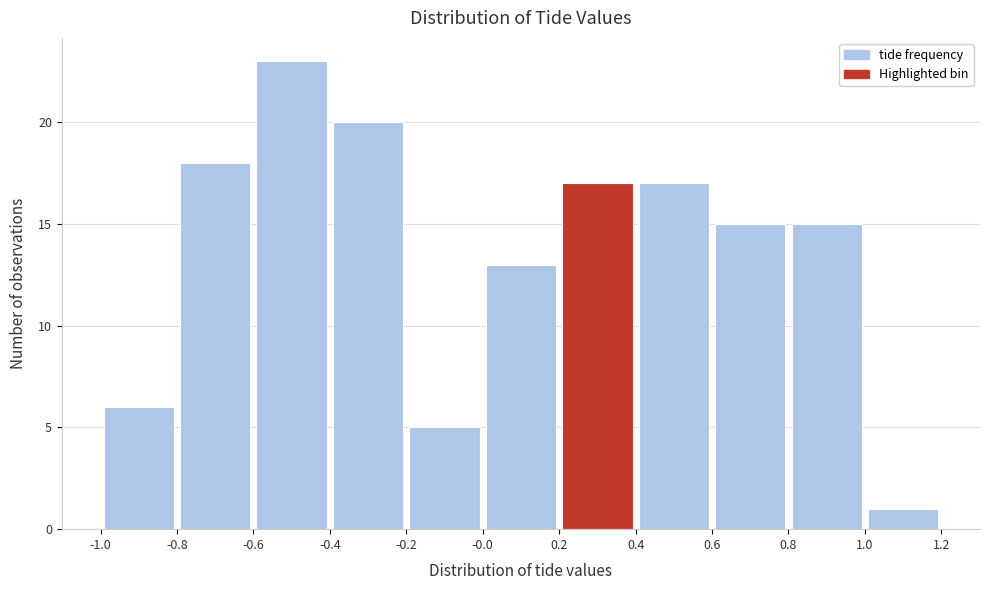

How tall is the bar that spans -0.2 to -0.0 on the x-axis? The values are not printed on the chart, so give them approximately, as read against the axis.

5